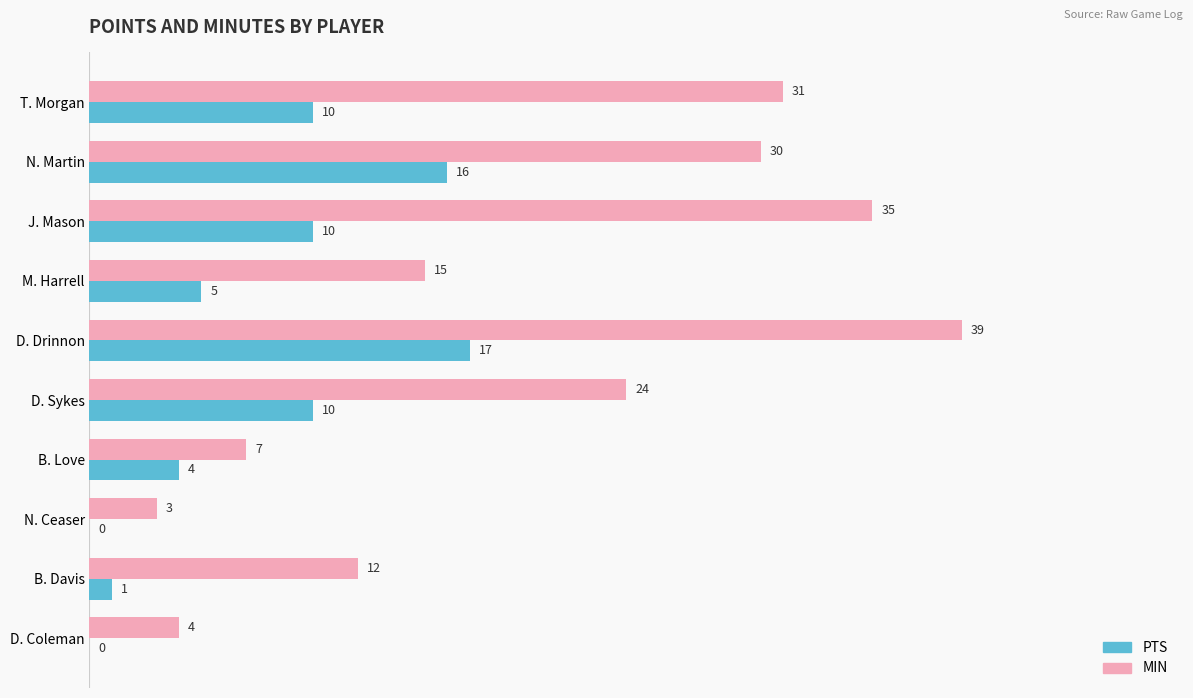

Between T. Morgan and N. Martin, which series saw the biggest shift?

PTS